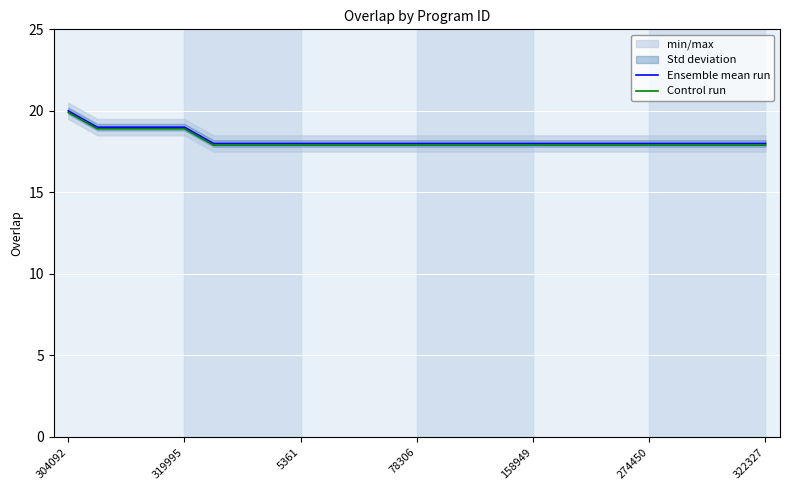

What is the label of the 1st point from the left?

304092